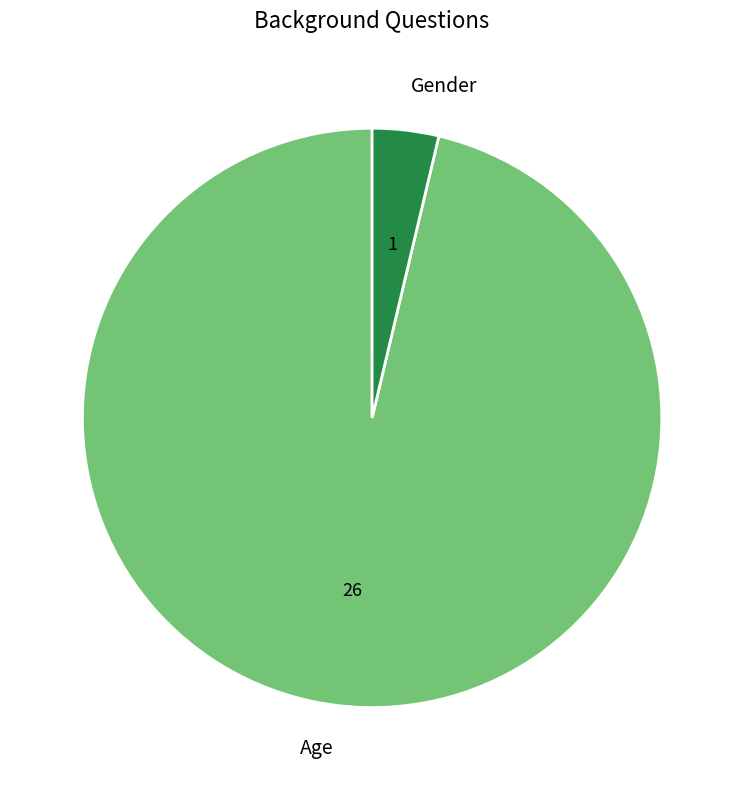

Approximately how many times larger is the value at Age compared to Gender?

26.0